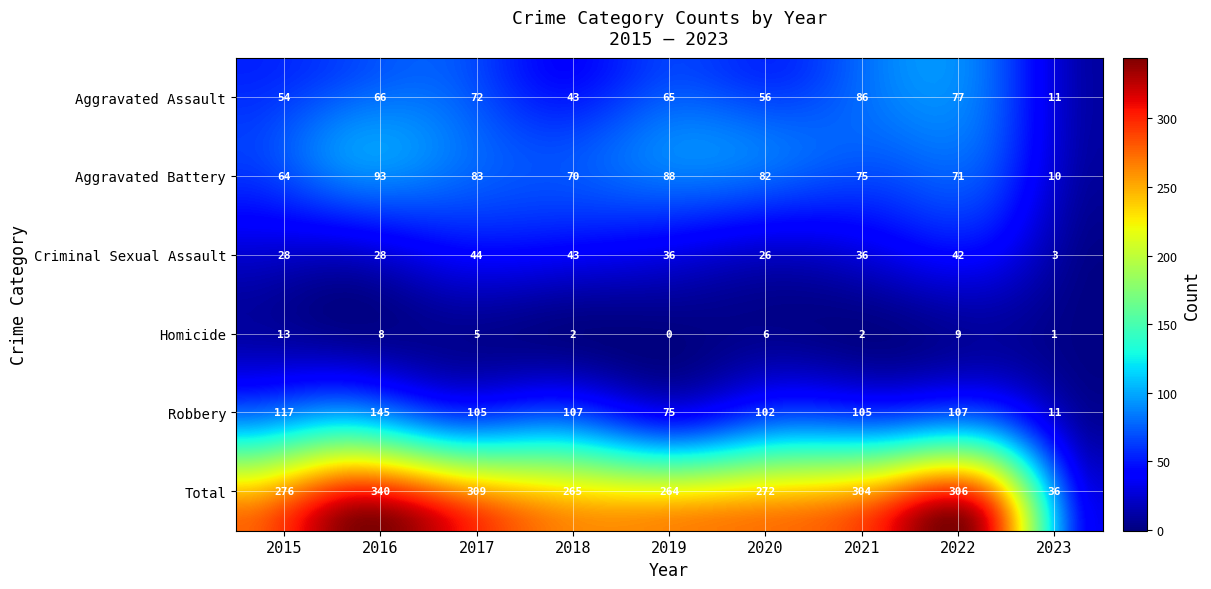

Where does the Total series first go above 276?

2016